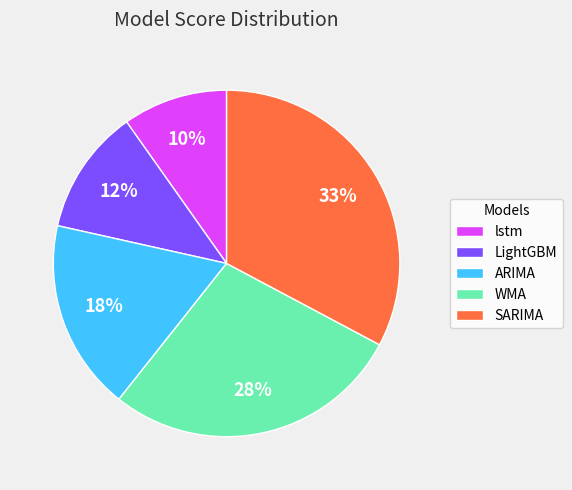

Do ARIMA and LightGBM together represent more than half of the pie?

No